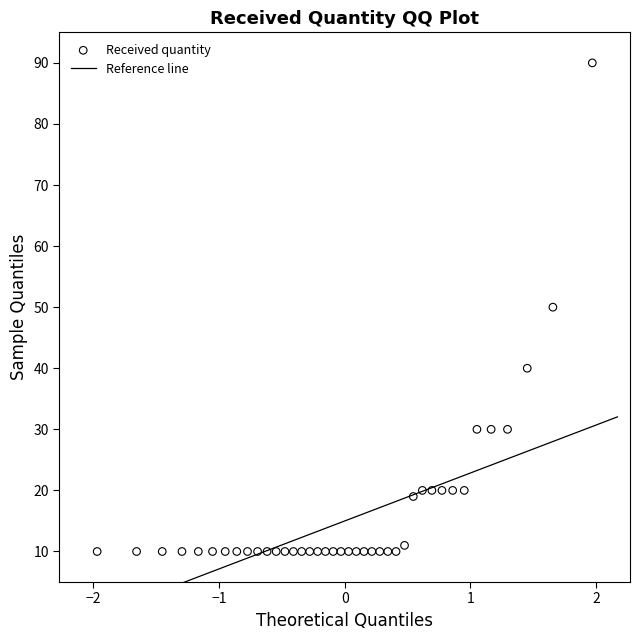

What is the range of Y values (max minus min)?

80